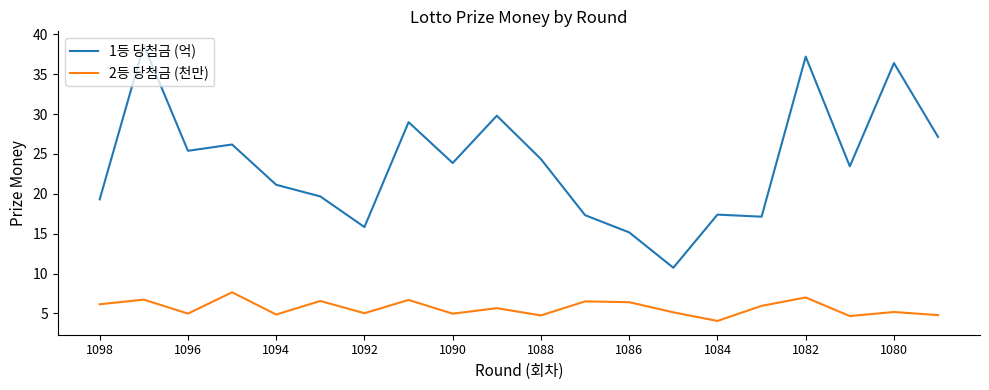

What is the smallest value displayed?

4.1